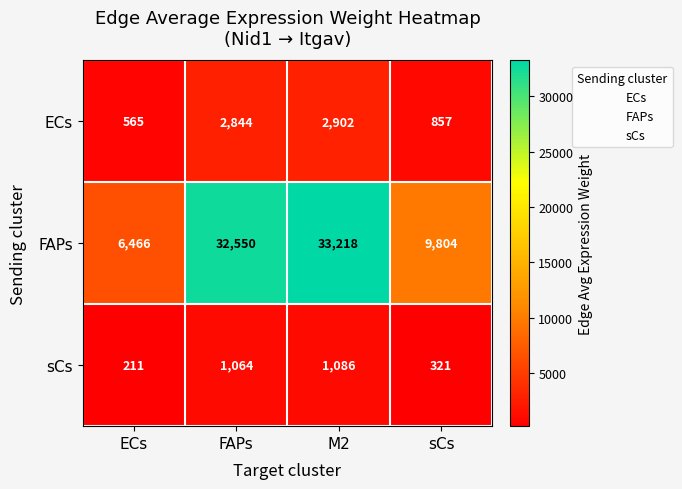

What is the spread (max minus min) of values at ECs?

6255